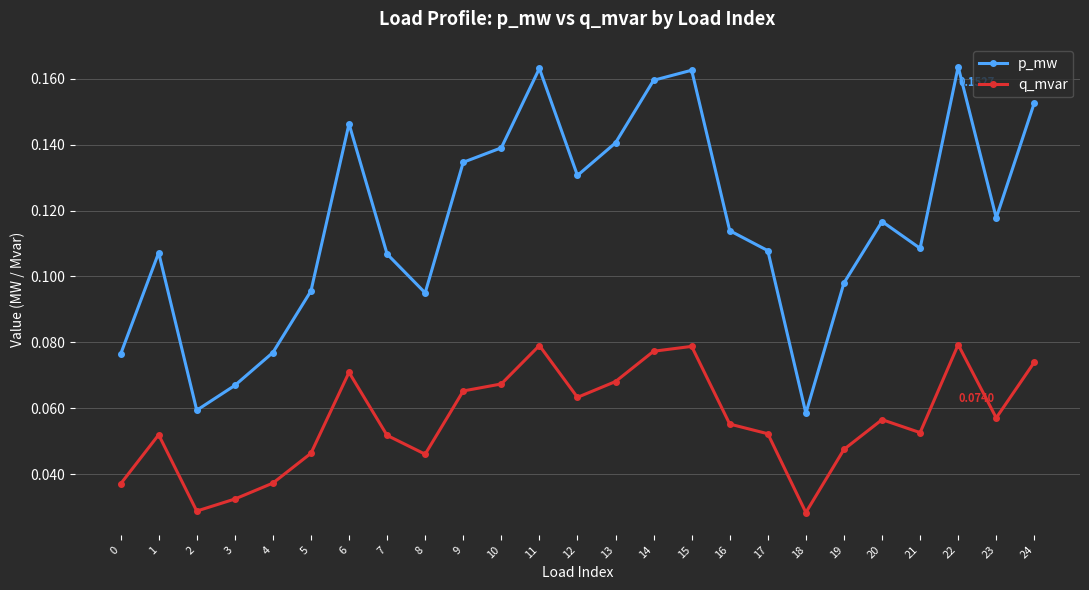

Which series changed the most between 0 and 22?

p_mw